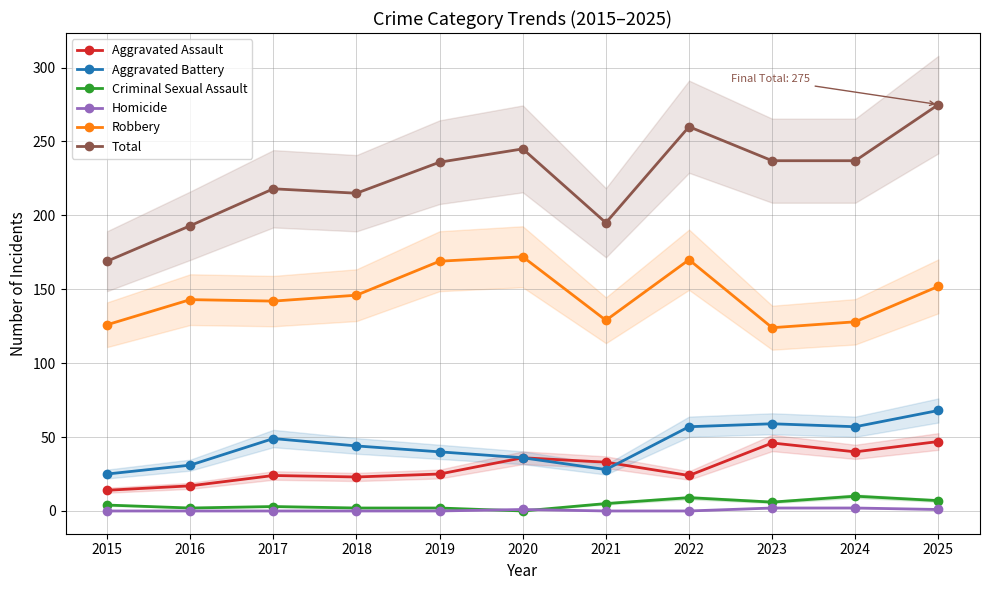

Rank the series by their maximum value, from highest to lowest.

Total, Robbery, Aggravated Battery, Aggravated Assault, Criminal Sexual Assault, Homicide